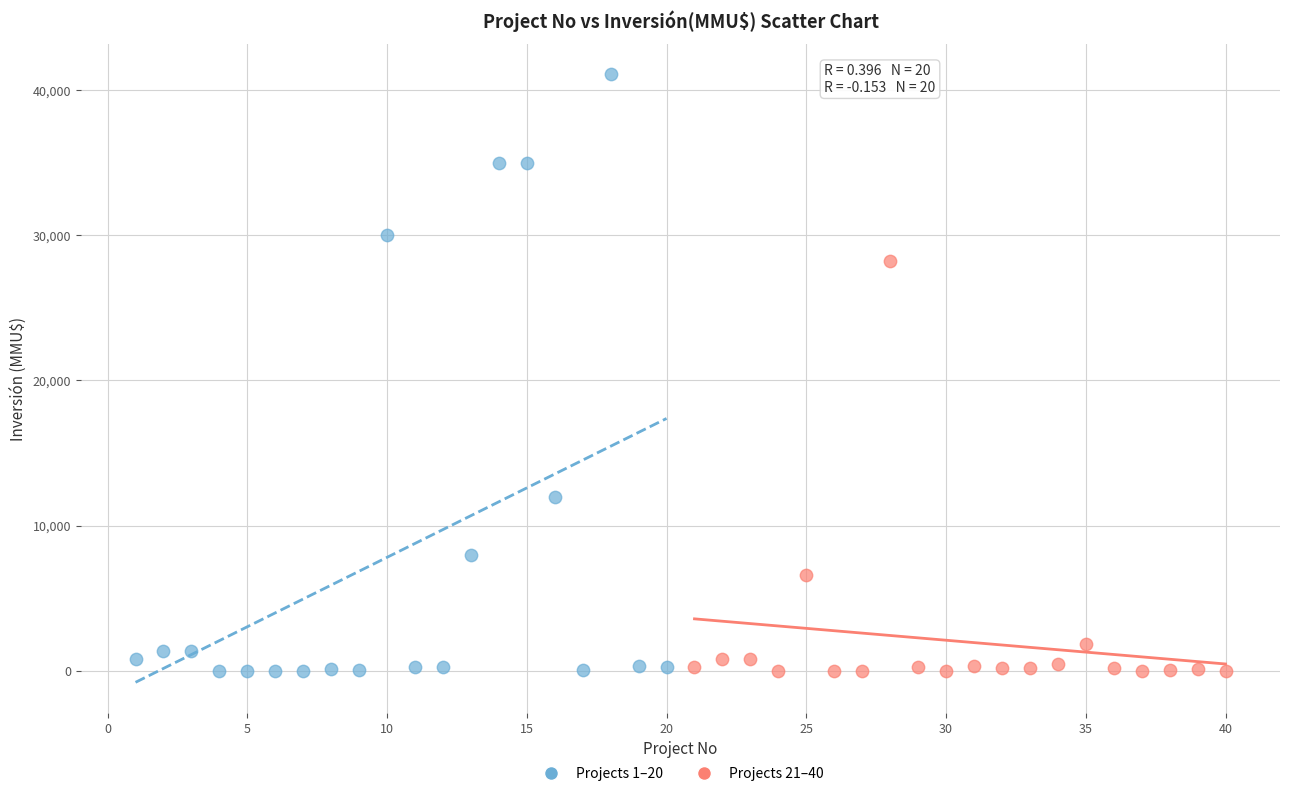

Which series has the largest Y range (max minus min)?

Projects 1–20